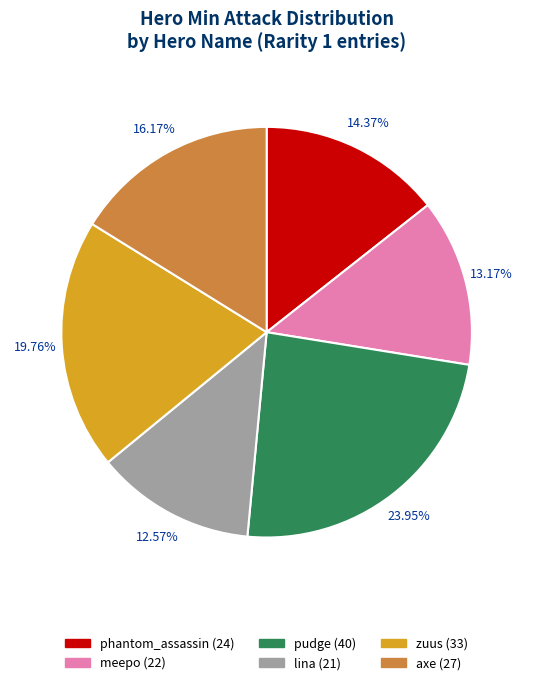

Is pudge the majority of the pie?

No